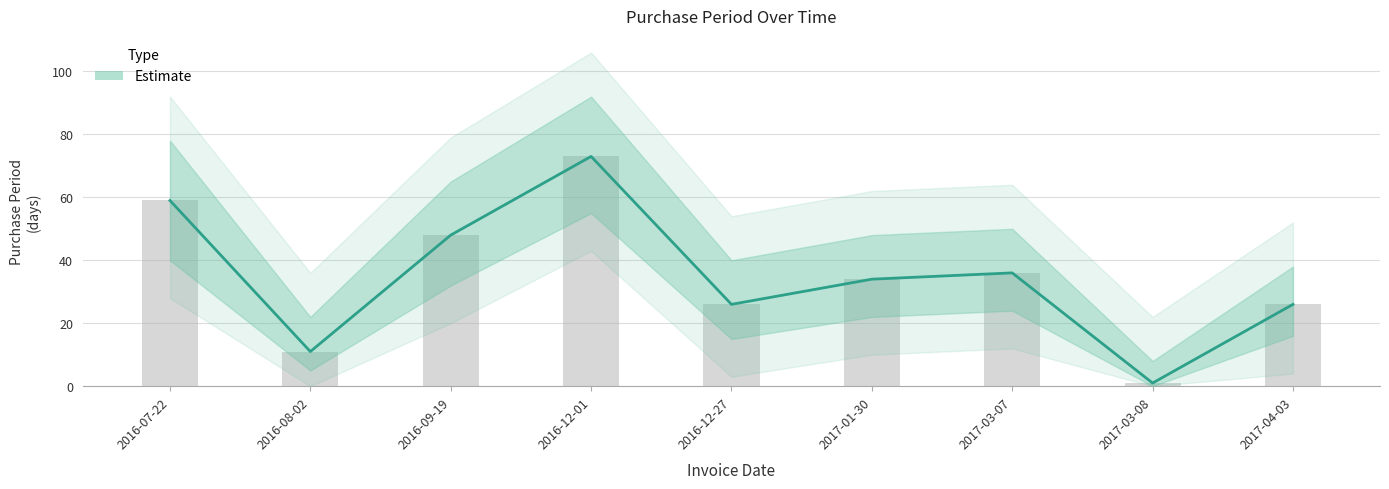

What position from the right is 2016-08-02?

8